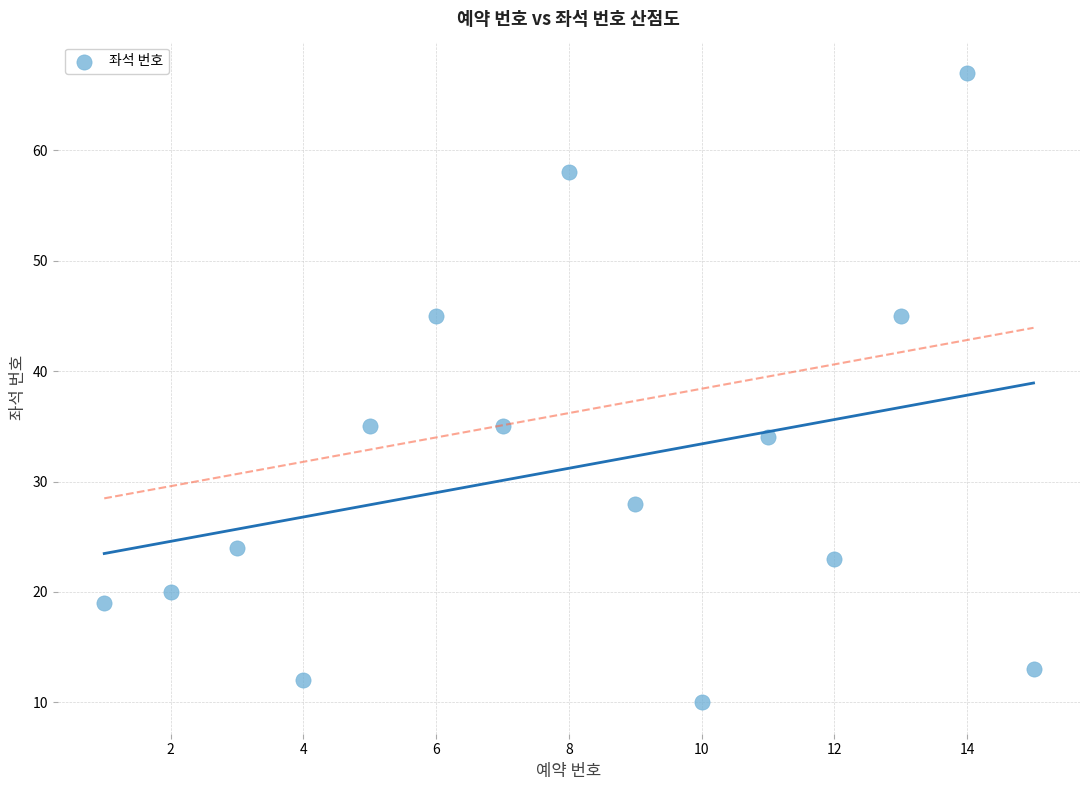

What is the range of Y values (max minus min)?

57